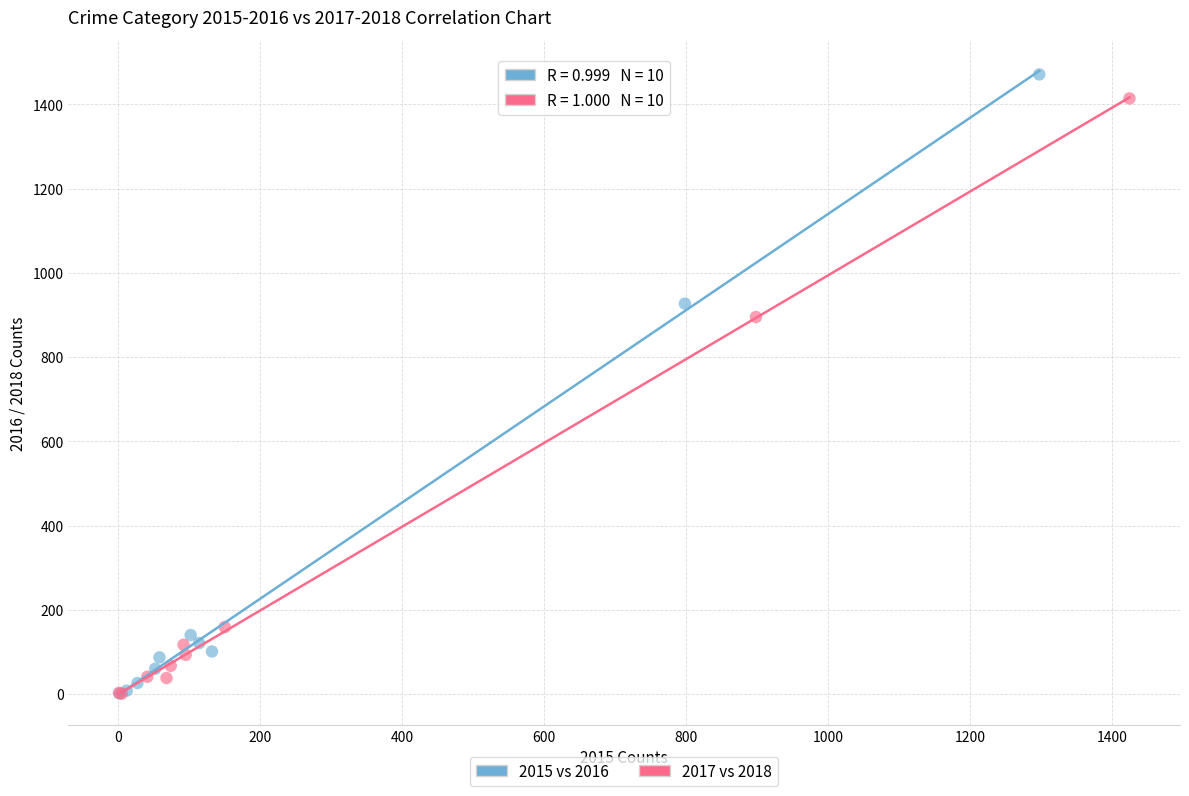

Which series has the largest Y range (max minus min)?

2015 vs 2016